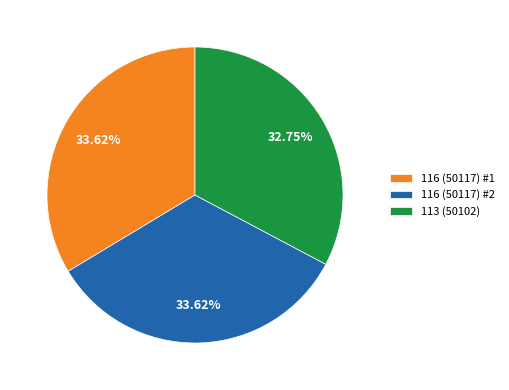

What percentage is NOT represented by 113 (50102)?

67.2%